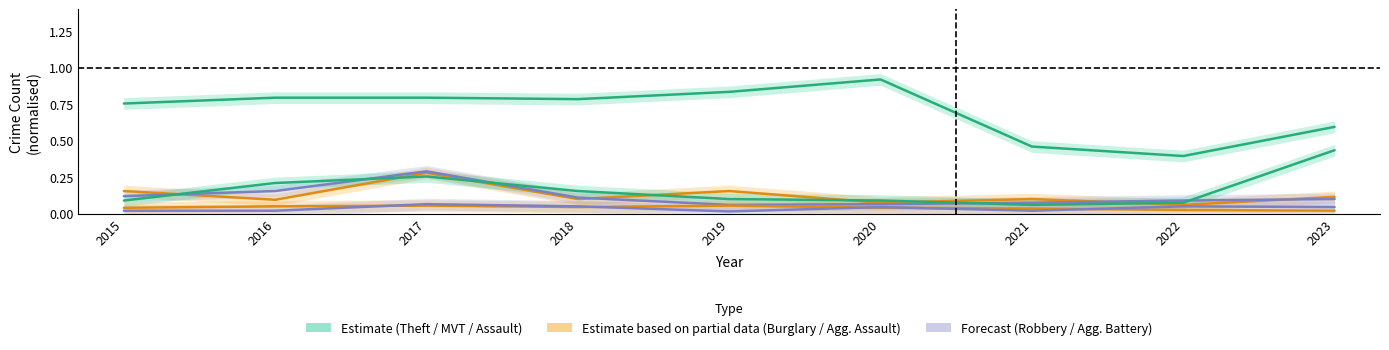

The value of Robbery at 2020 is 0.1. True or false?

True